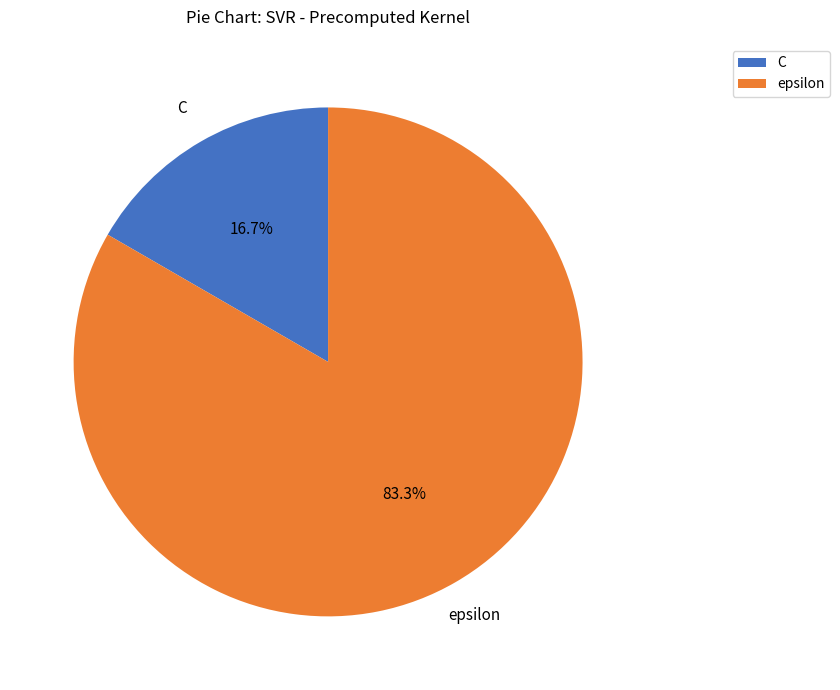

What is the ratio of the value at epsilon to the value at C?

5.0